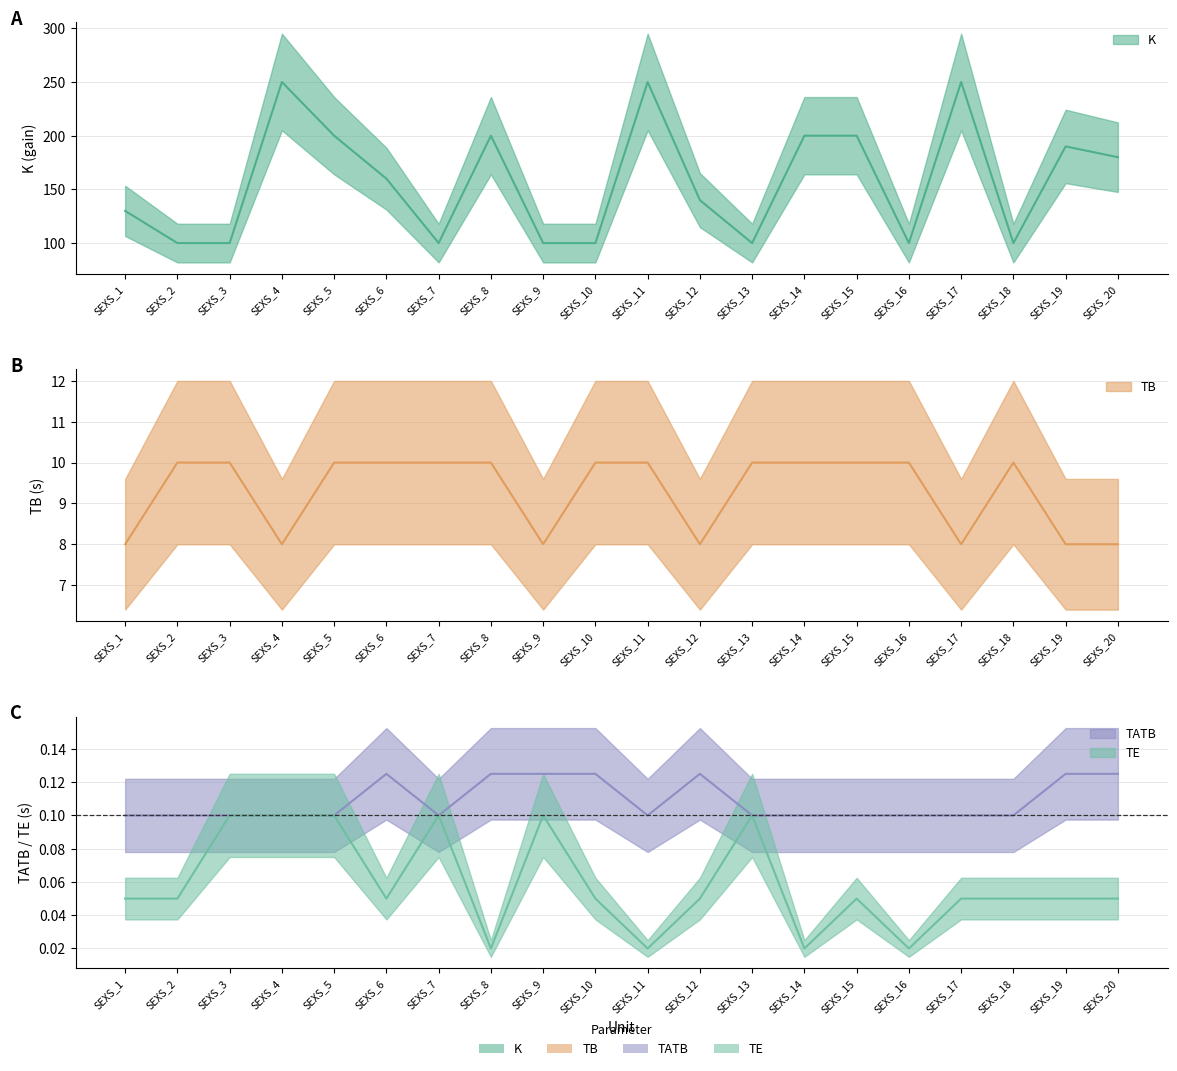

Reading left to right, transcribe all the data shown in this chart.

K: 130.0	100.0	100.0	250.0	200.0	160.0	100.0	200.0	100.0	100.0	250.0	140.0	100.0	200.0	200.0	100.0	250.0	100.0	190.0	180.0
TB: 8.0	10.0	10.0	8.0	10.0	10.0	10.0	10.0	8.0	10.0	10.0	8.0	10.0	10.0	10.0	10.0	8.0	10.0	8.0	8.0
TATB: 0.1	0.1	0.1	0.1	0.1	0.1	0.1	0.1	0.1	0.1	0.1	0.1	0.1	0.1	0.1	0.1	0.1	0.1	0.1	0.1
TE: 0.1	0.1	0.1	0.1	0.1	0.1	0.1	0.0	0.1	0.1	0.0	0.1	0.1	0.0	0.1	0.0	0.1	0.1	0.1	0.1